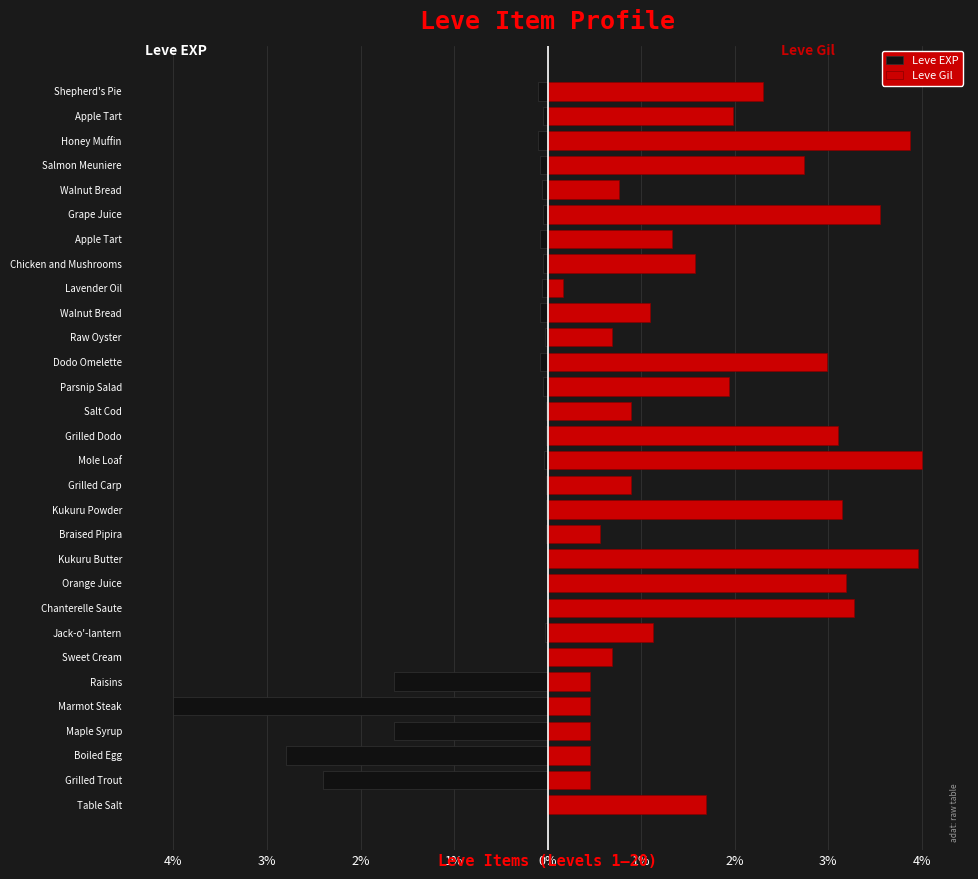

Are the bars grouped side by side (vs. stacked)?

Yes